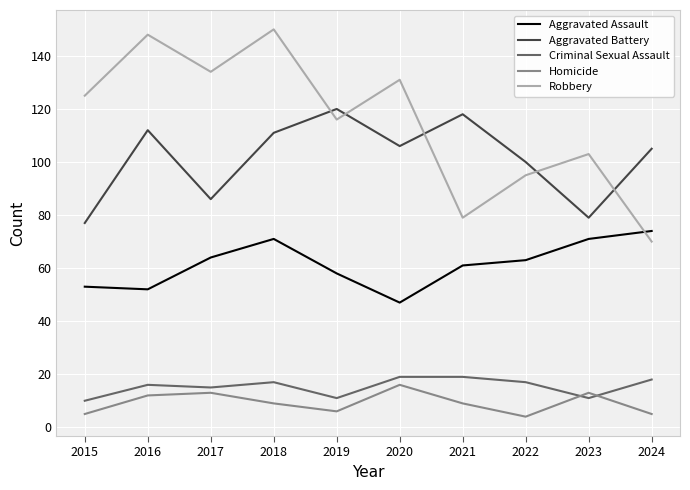

What is the sum of the Robbery values at 2021 and 2023?

182